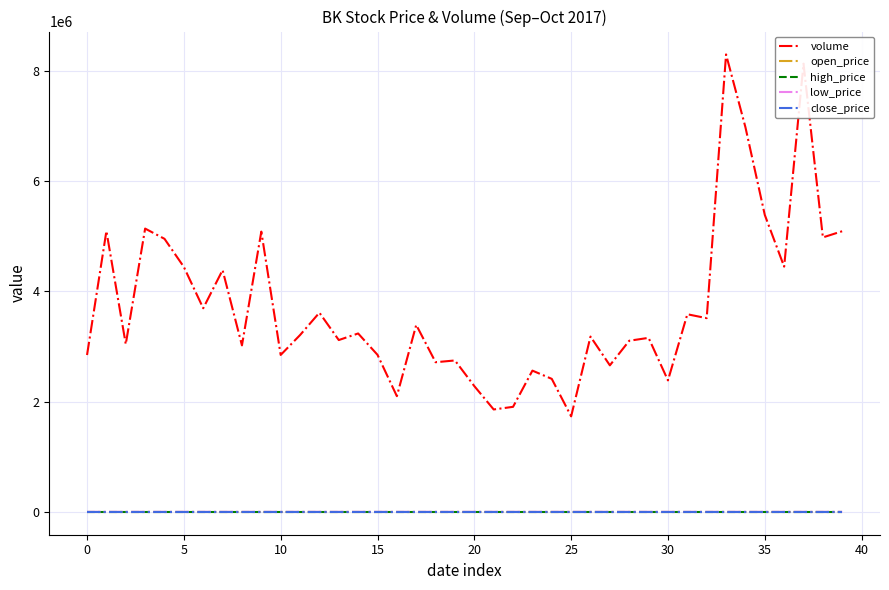

What is the highest value of the close_price series?

53.9